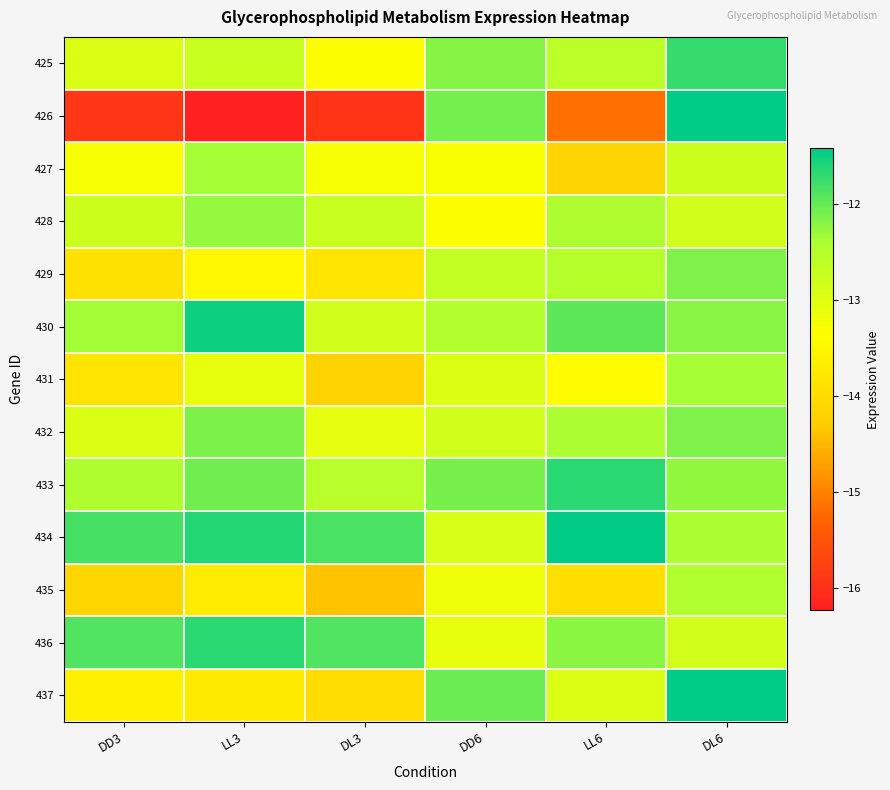

What is the minimum value shown in the chart?

-16.2